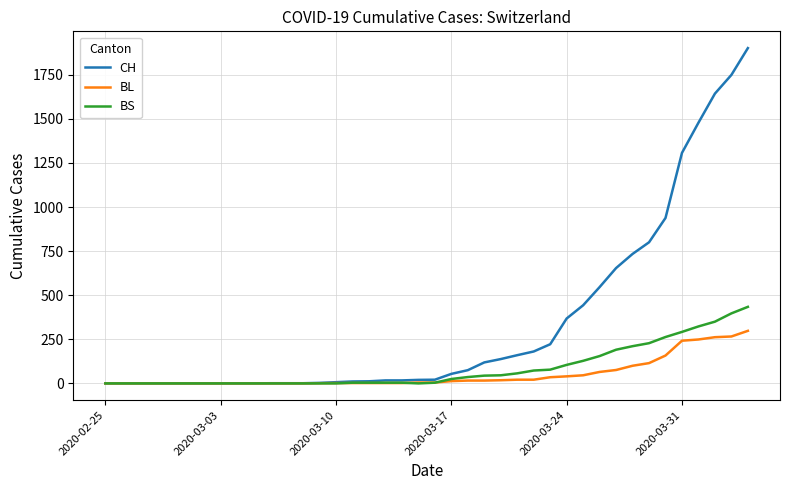

Which series has the largest range (max minus min)?

CH